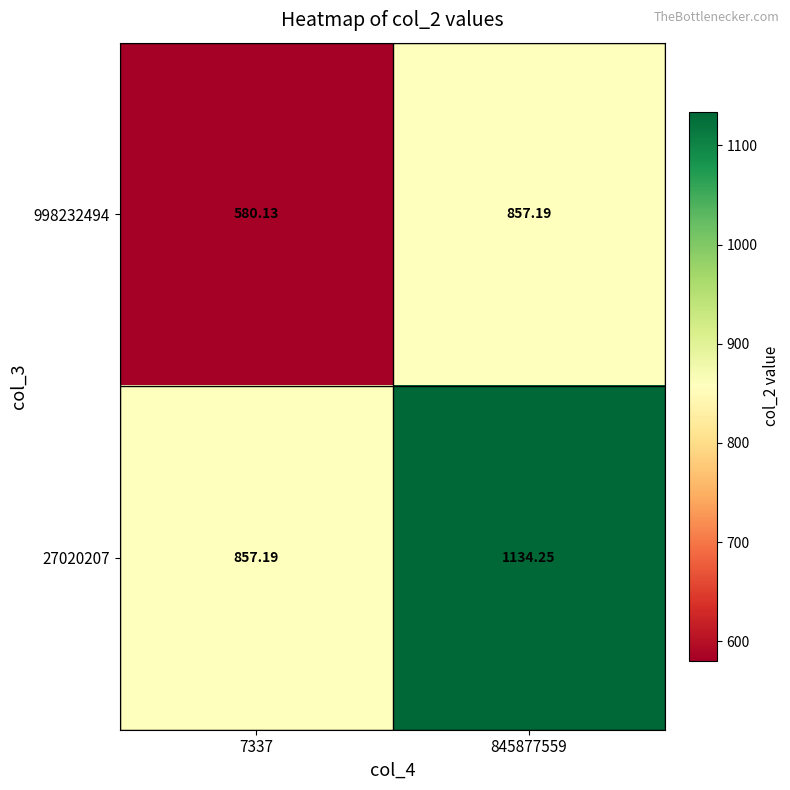

Is the value of 998232494 at 7337 greater than the value of 27020207 at 7337?

No